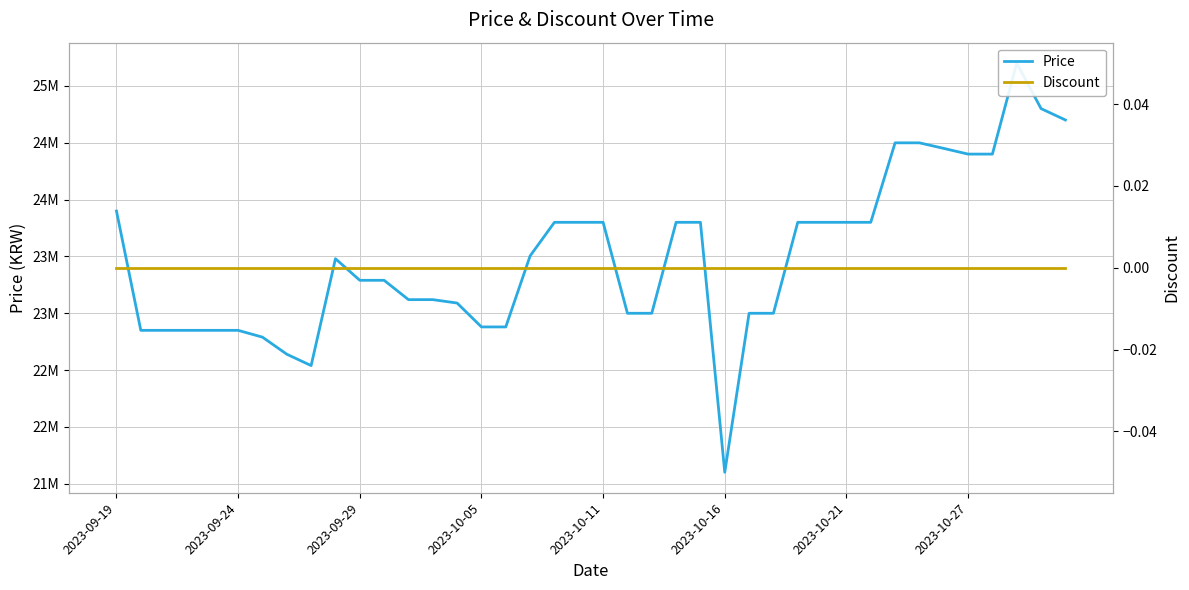

What is the average value of the Price series?

23488080